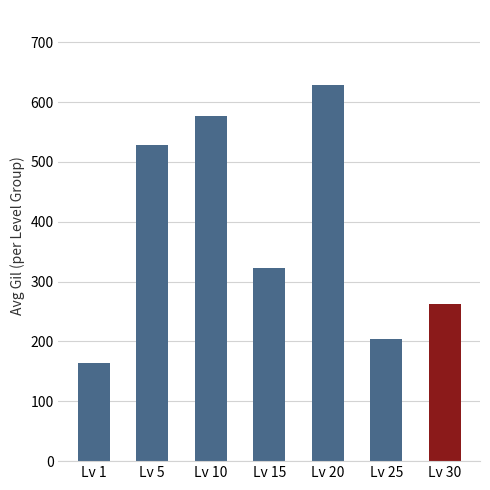

List the labels in order of value, largest first.

Lv 20, Lv 10, Lv 5, Lv 15, Lv 30, Lv 25, Lv 1